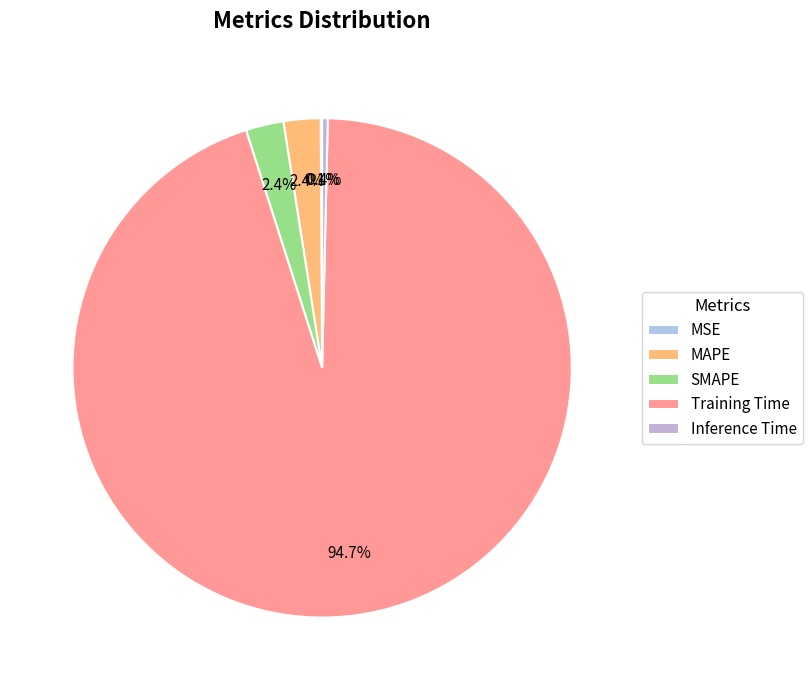

Is it true that Training Time is 99% of the pie?

False